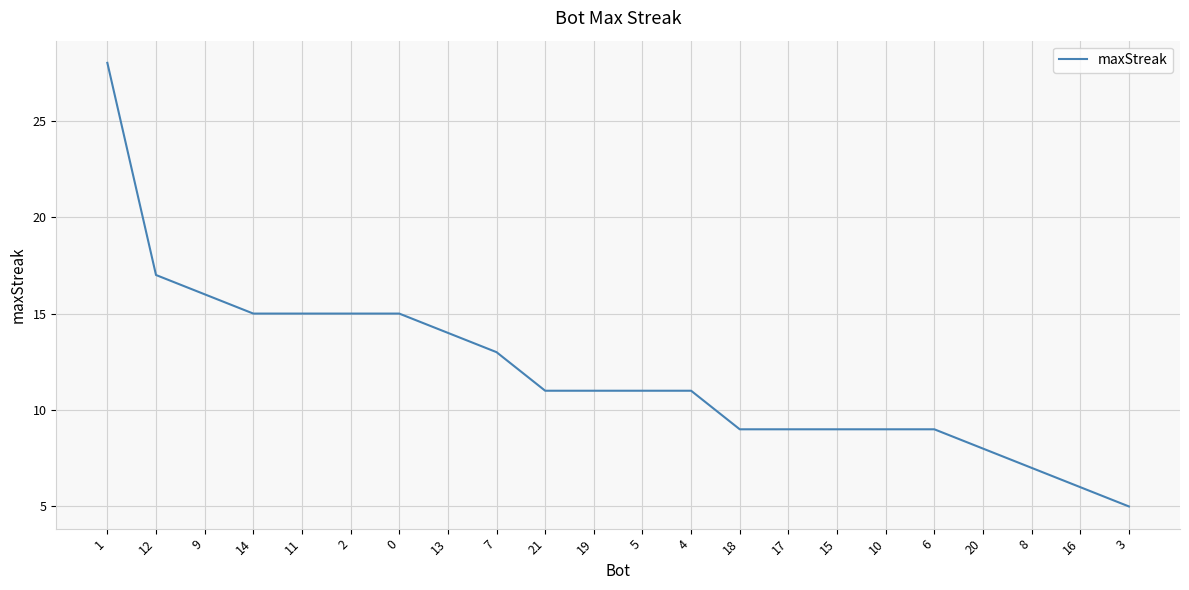

What is the ratio of the value at 3 to the value at 5?

0.5